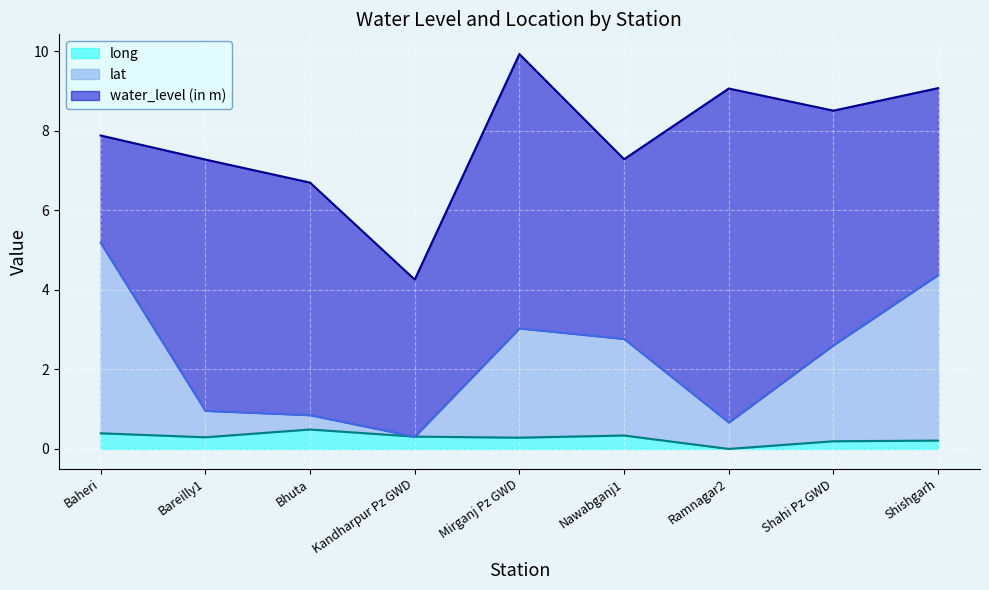

Where is lat nearest to the value 2?

Shahi Pz GWD